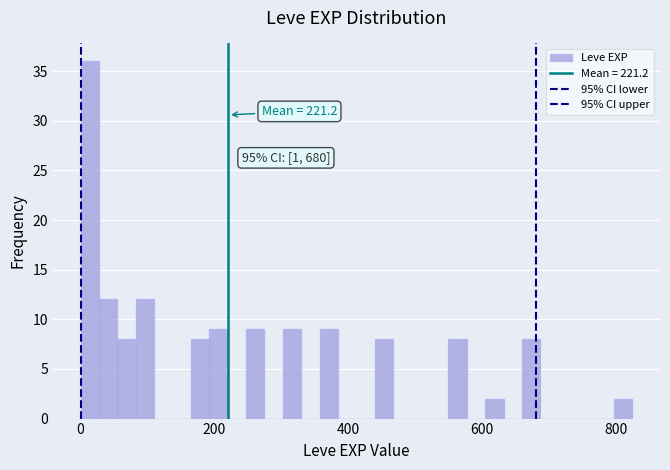

Read against the x-axis, roughly where is the centre of the tallest bar?

20